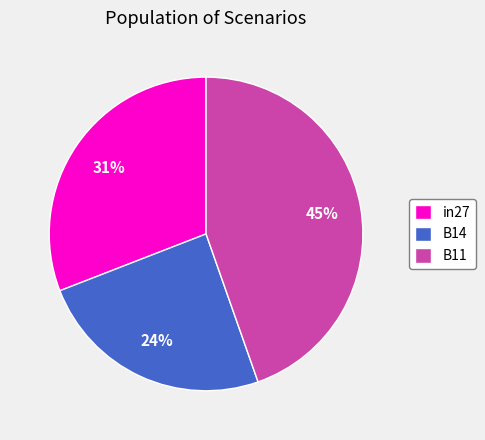

Count the number of slices in the pie.

3